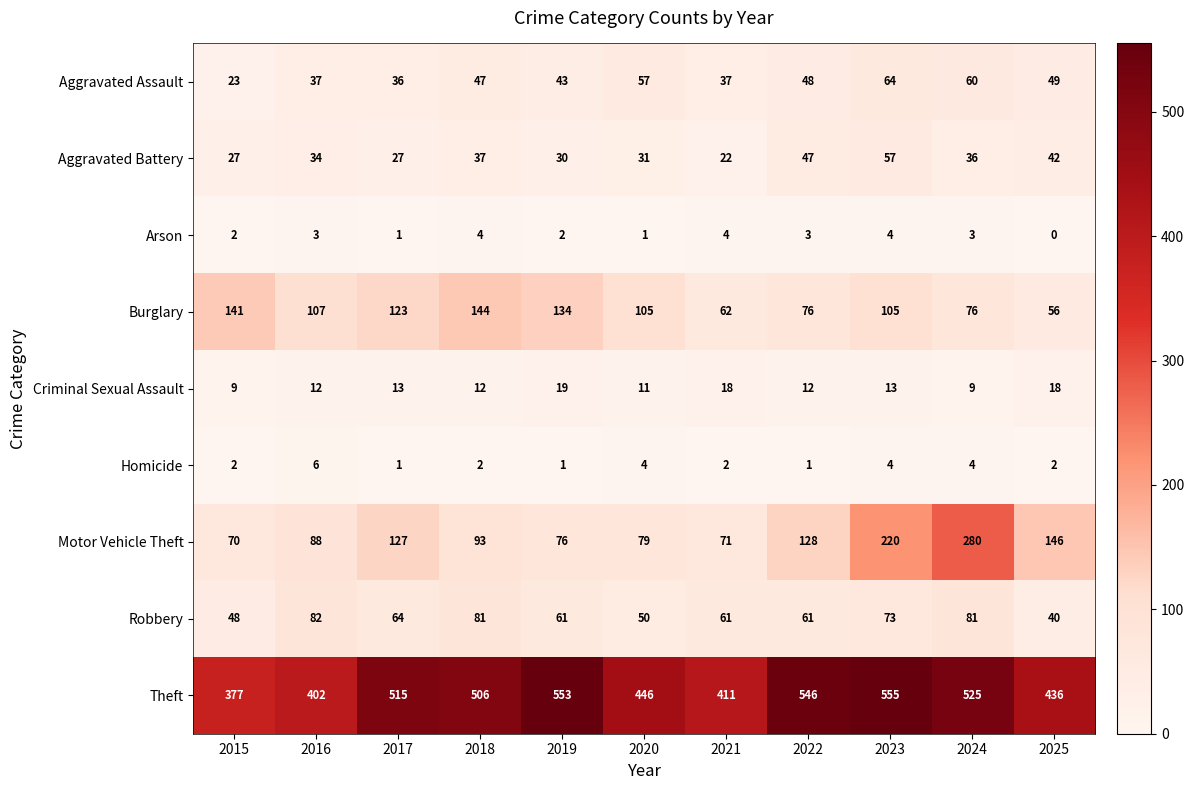

The Homicide series shows 2 at 2025. True or false?

True